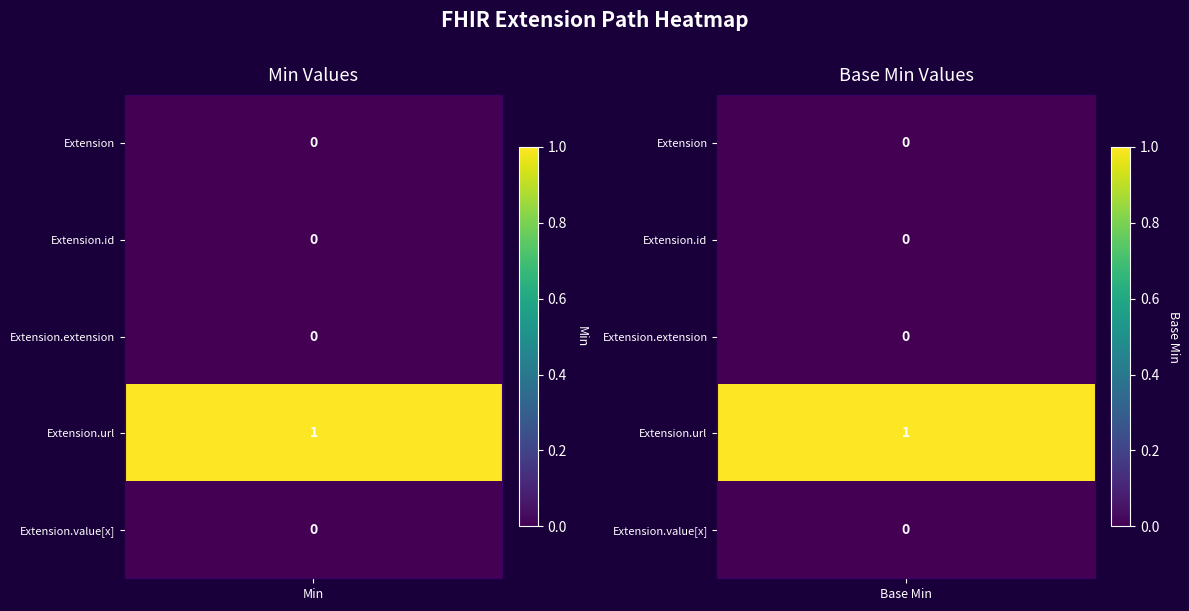

What is the maximum value shown in the chart?

1